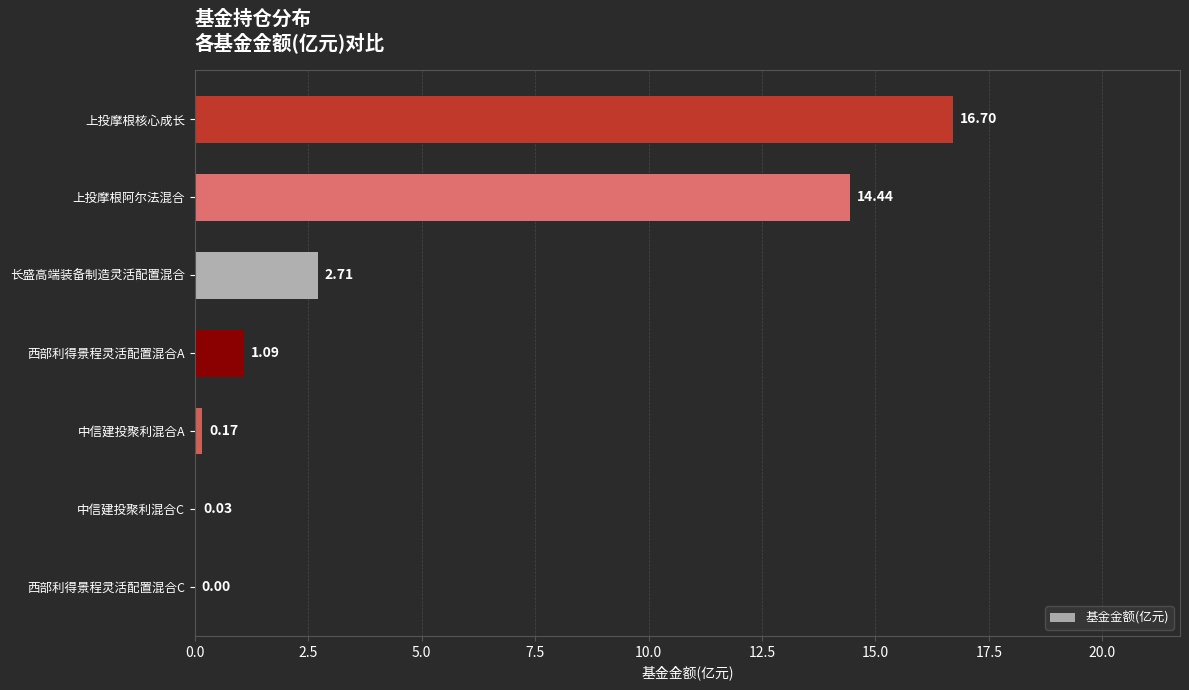

At which category does the chart reach its peak across all series?

上投摩根核心成长